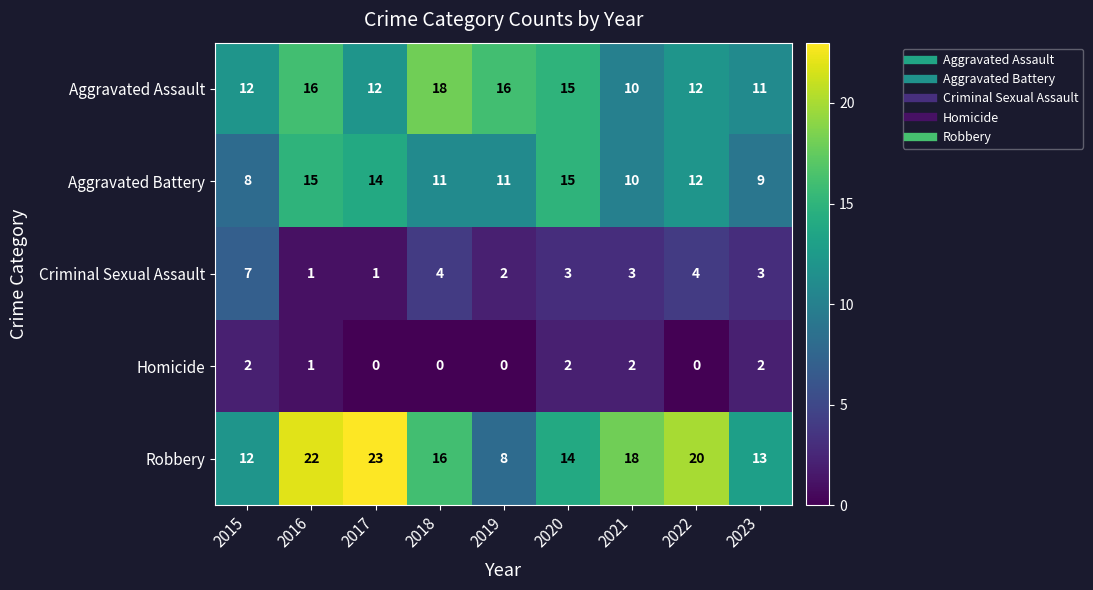

What is the sum of all Aggravated Assault values?

122